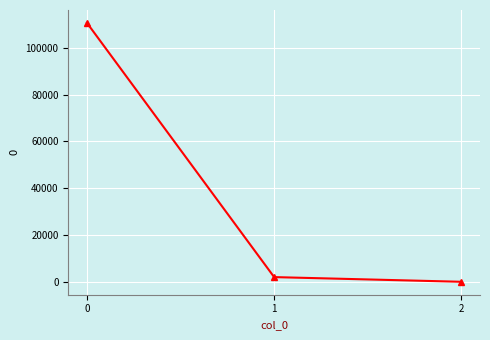

Reading right to left, what are all the values shown in this chart?

0.3	2000.0	110645.2